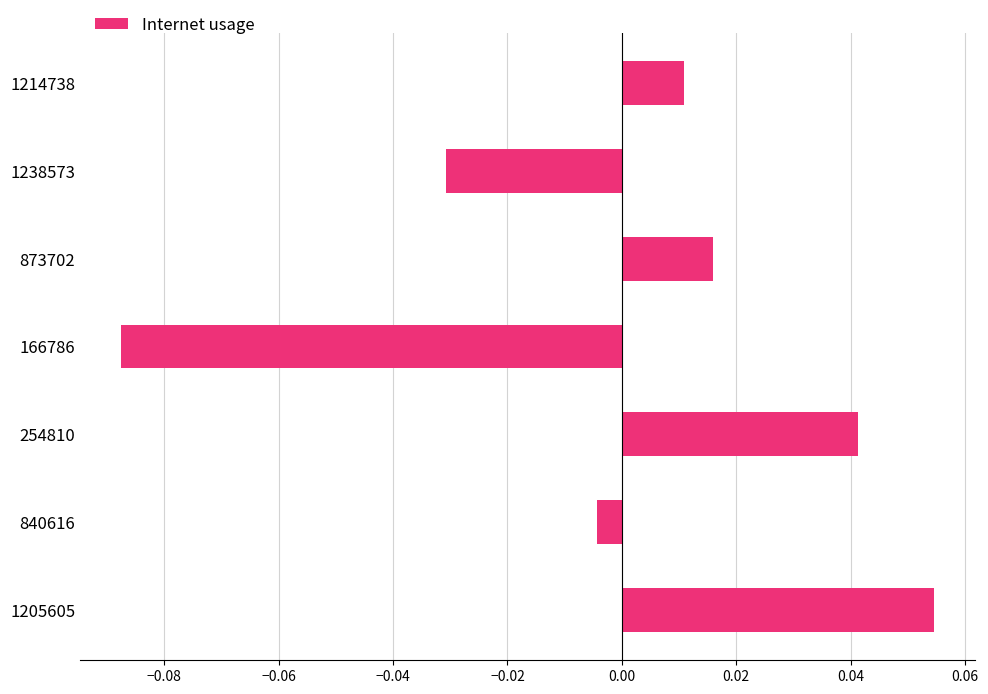

List the labels in order of value, largest first.

1205605, 254810, 873702, 1214738, 840616, 1238573, 166786